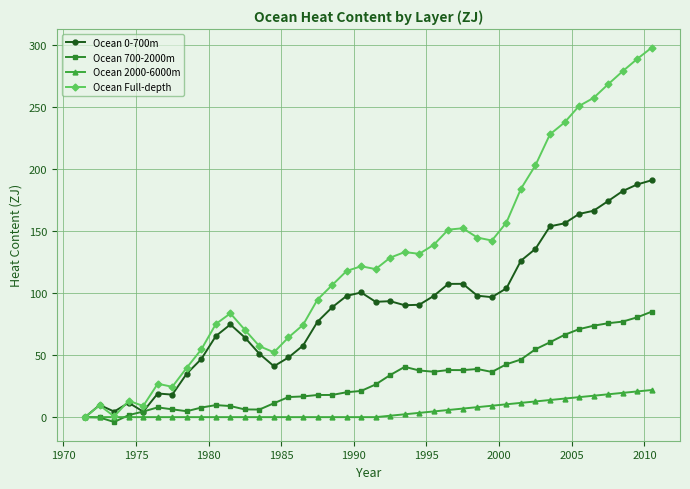

True or false: Ocean Full-depth has more than 1 points higher than both neighbors.

True